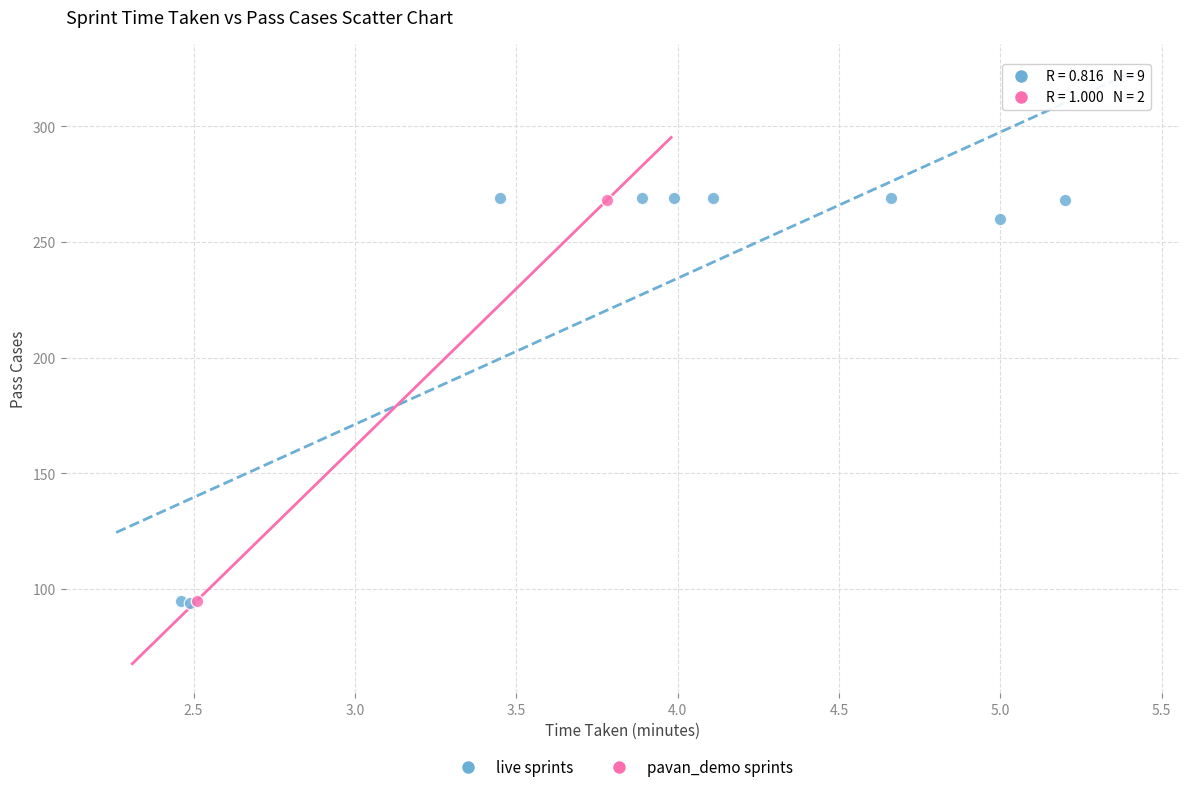

What are all the series names shown in the legend?

live sprints, pavan_demo sprints